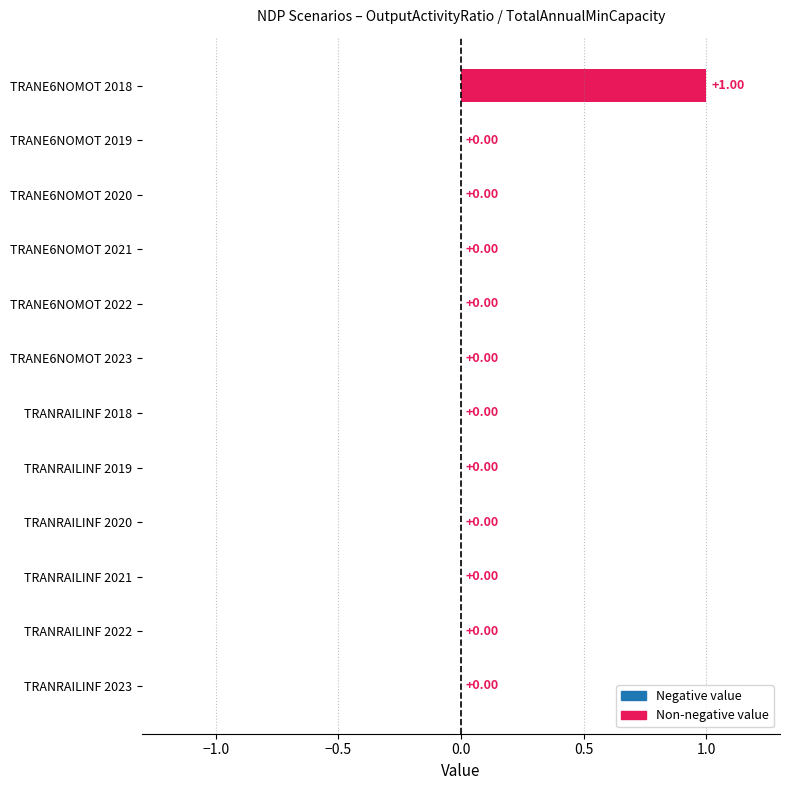

Does the chart contain stacked bars?

No